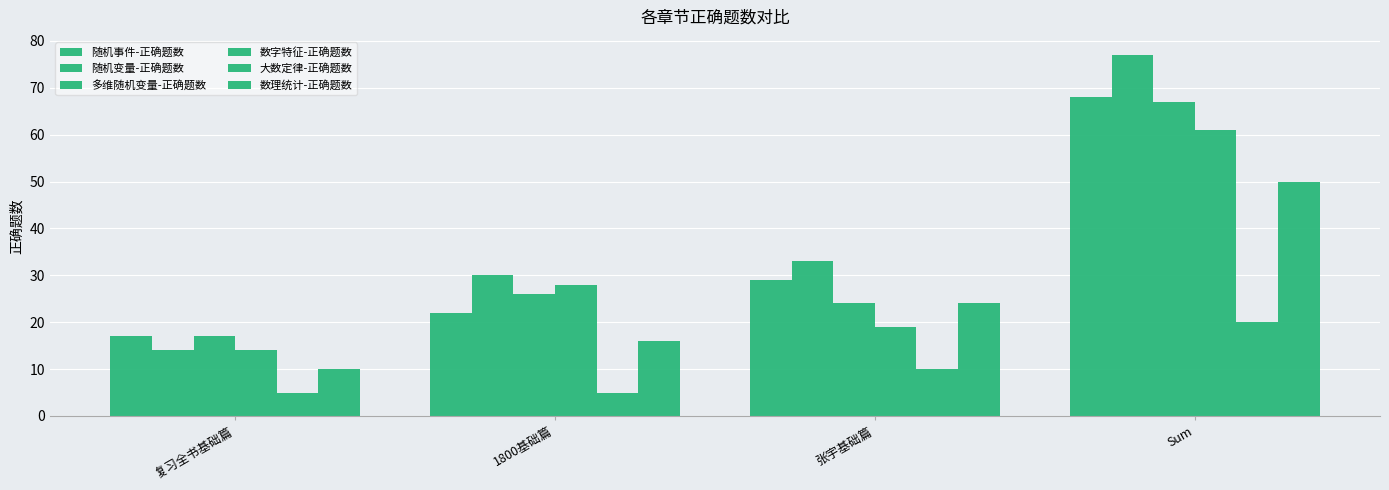

Where is 数字特征-正确题数 nearest to the value 37?

1800基础篇